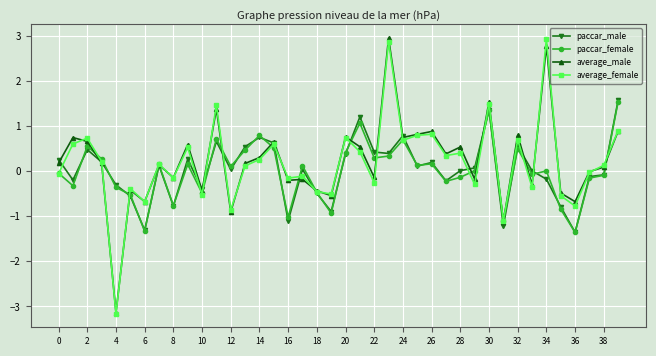

What is the minimum value for average_male?

-3.1